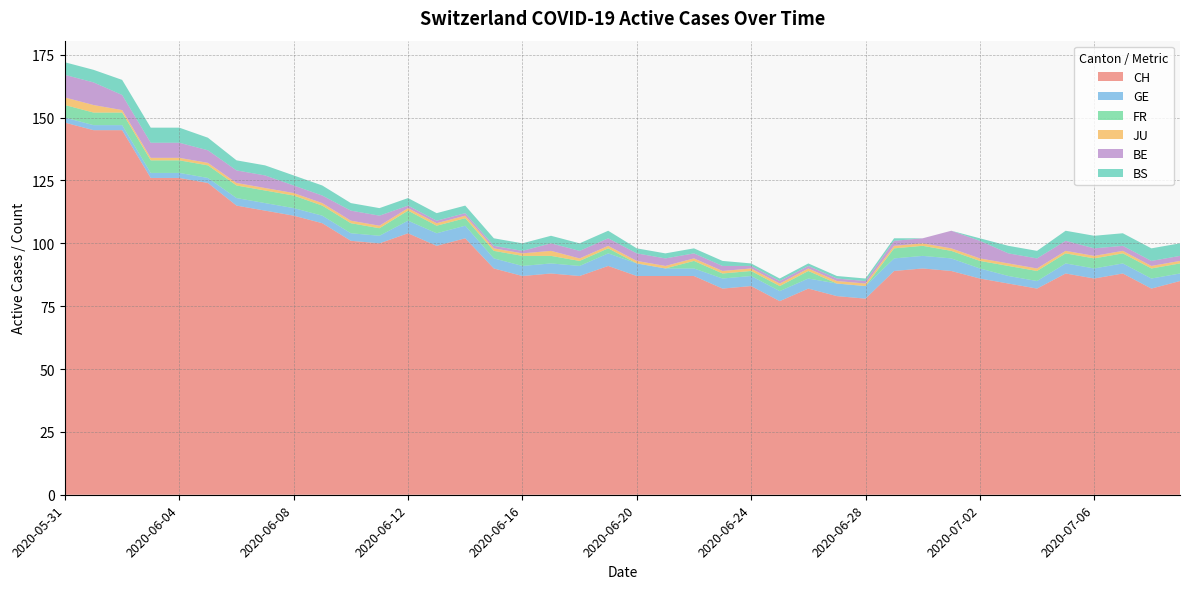

What is the difference between the maximum and minimum values in the CH series?

71